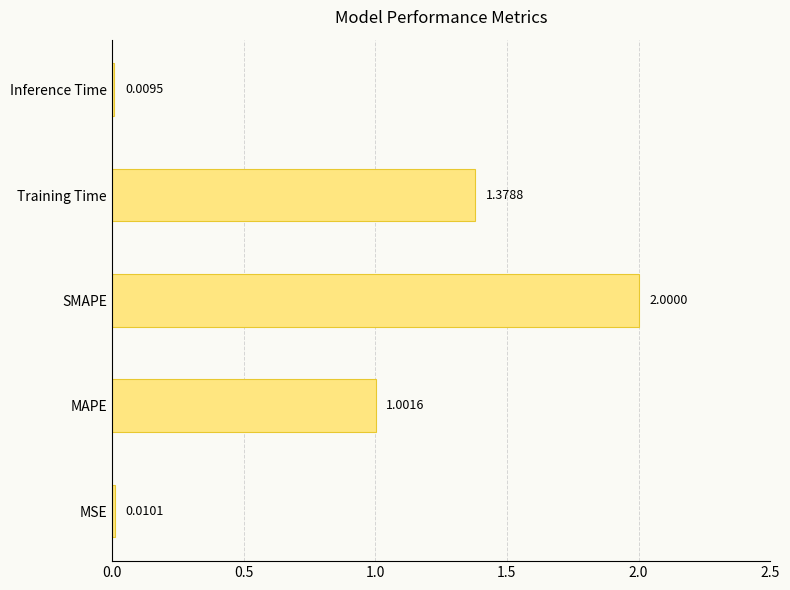

Which category has the lowest value across all series?

Inference Time